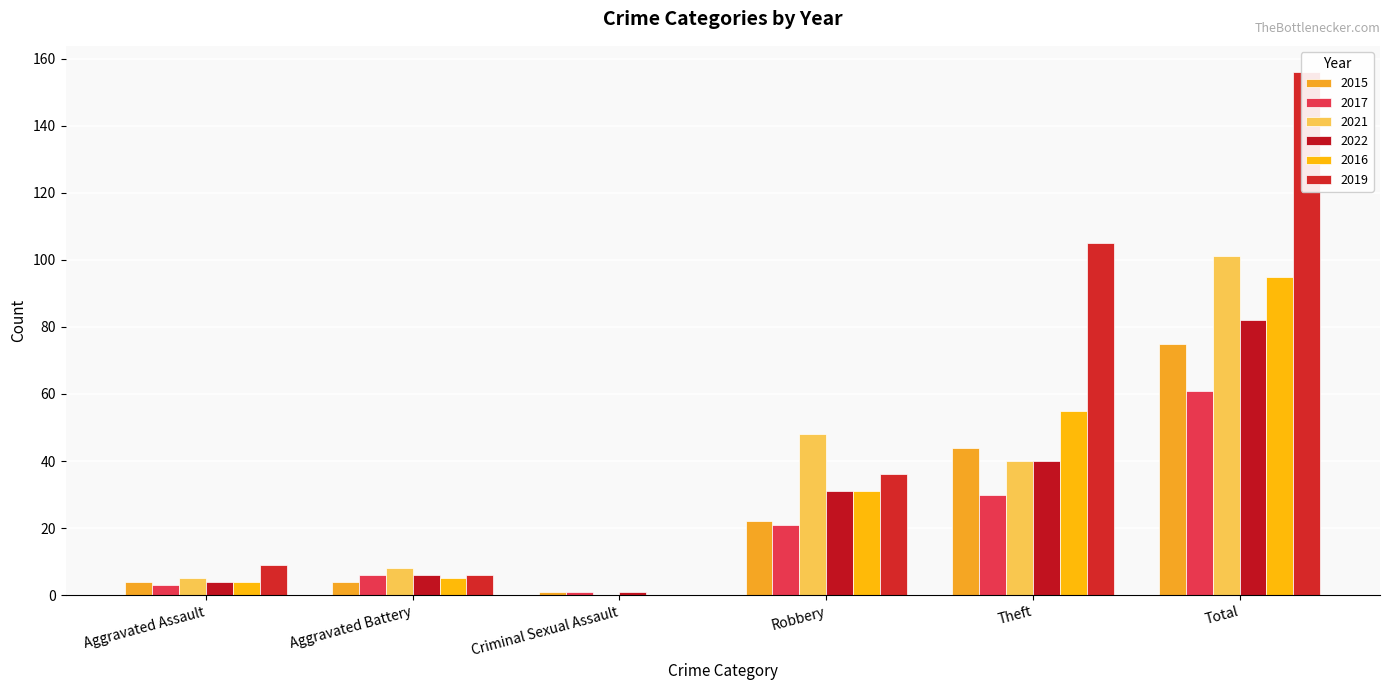

List the series in order of their peak value, highest first.

2019, 2021, 2016, 2022, 2015, 2017